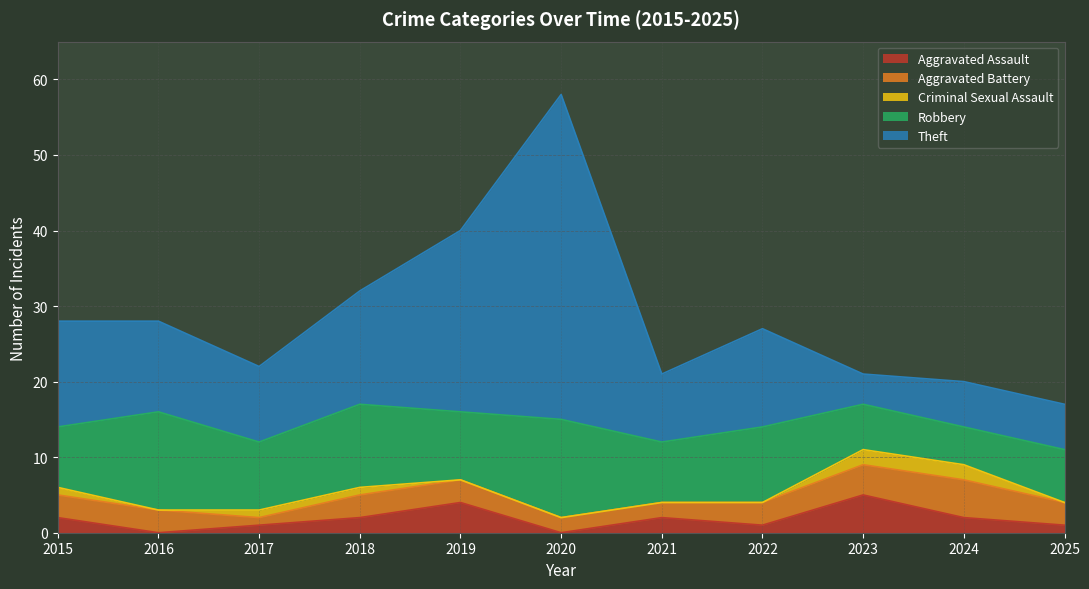

What is the value of the Theft point at the 3rd from the left?

10